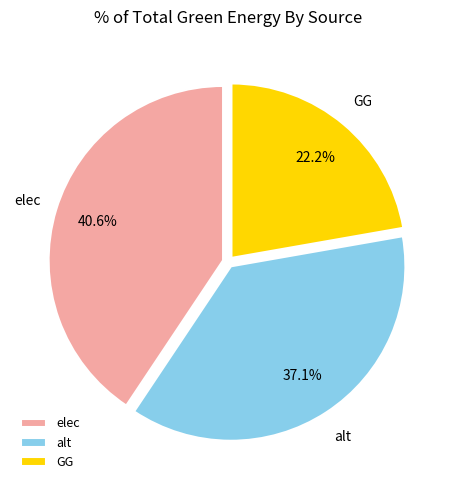

What is the smallest slice in the pie chart?

GG